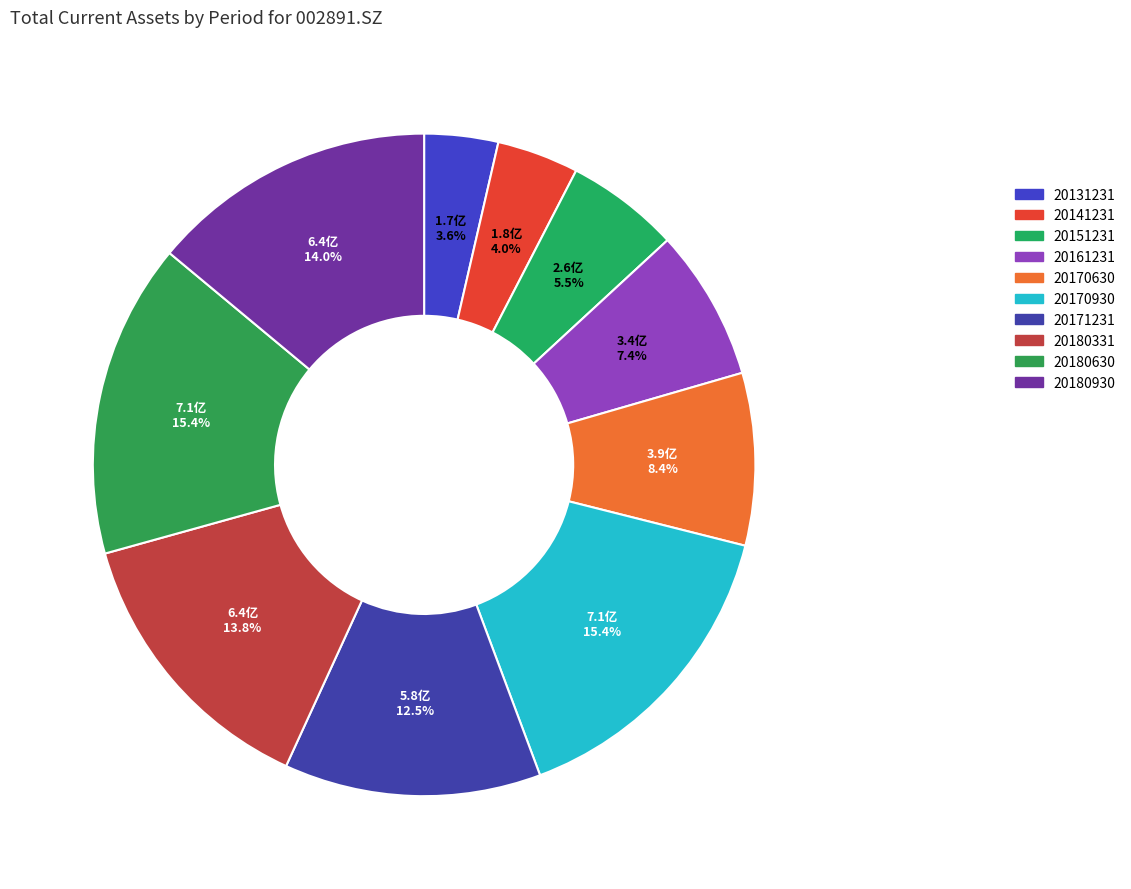

What is the largest slice in the pie chart?

20170930